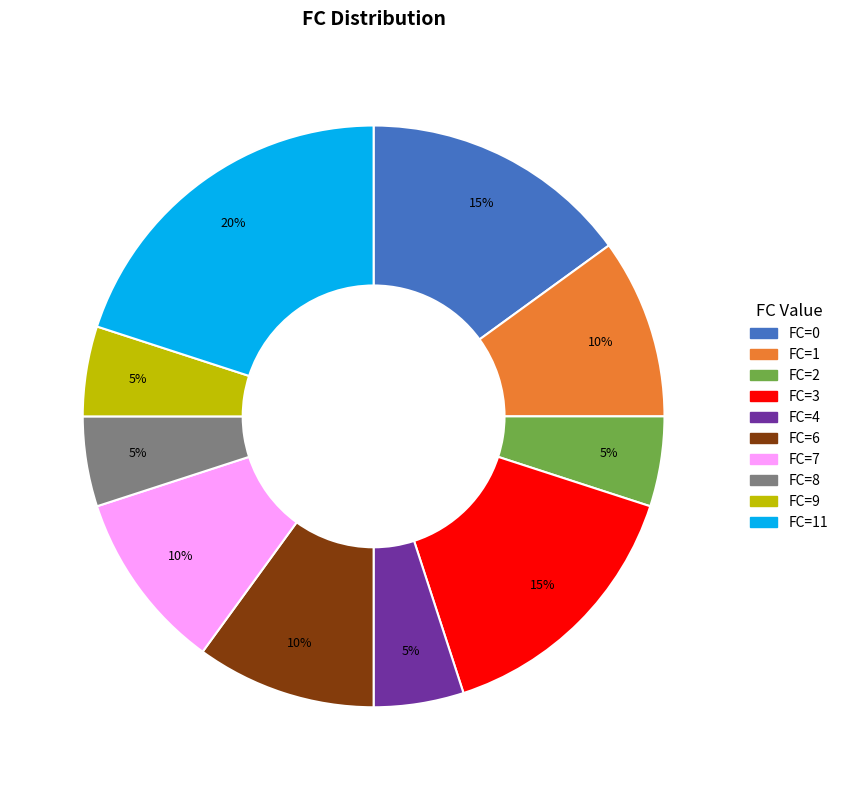

Which has a higher value, FC=4 or FC=0?

FC=0